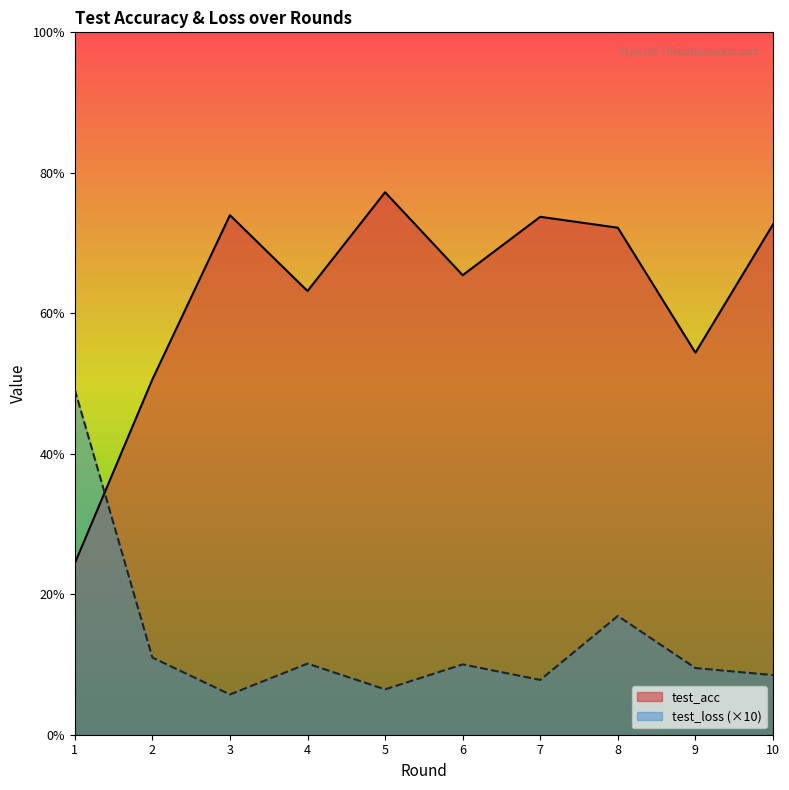

What is the value of the test_loss point at the 2nd from the left?

11.0